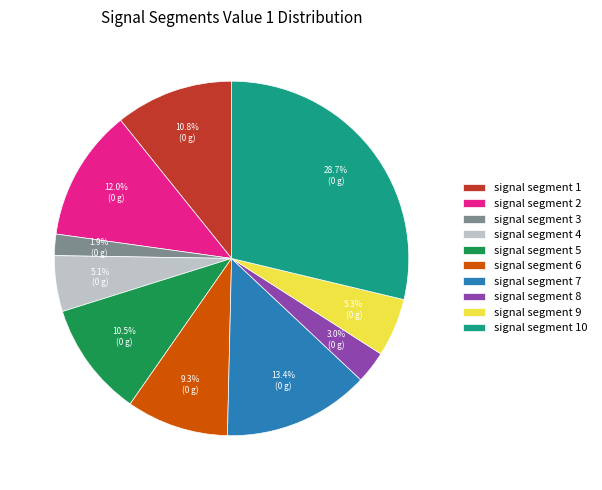

To the nearest percent, what is the average slice percentage?

10%